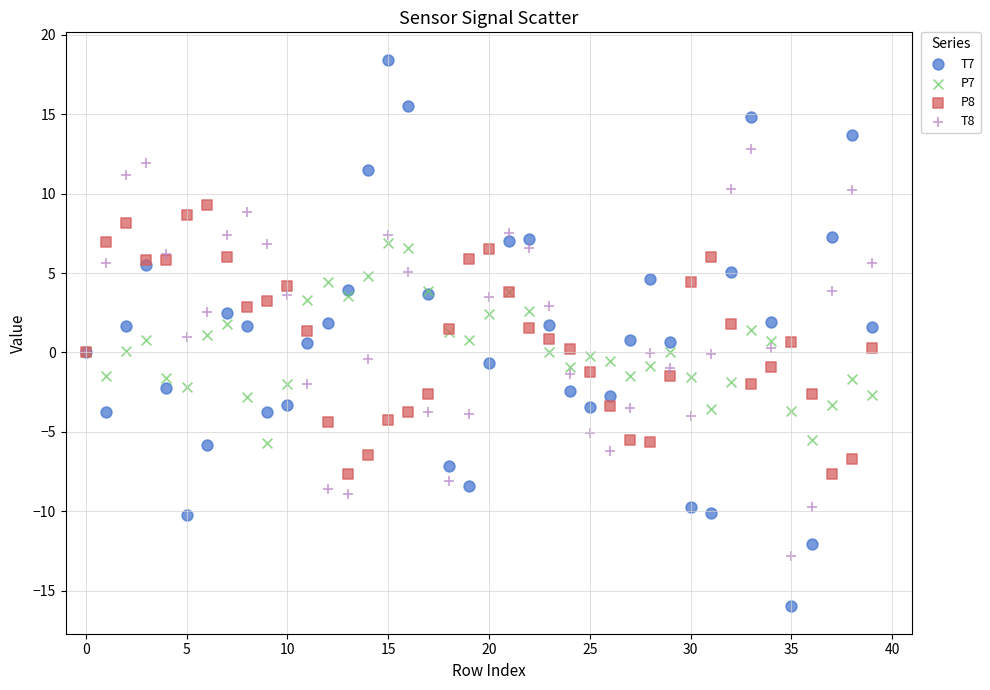

Which series reaches the minimum Y coordinate?

T7